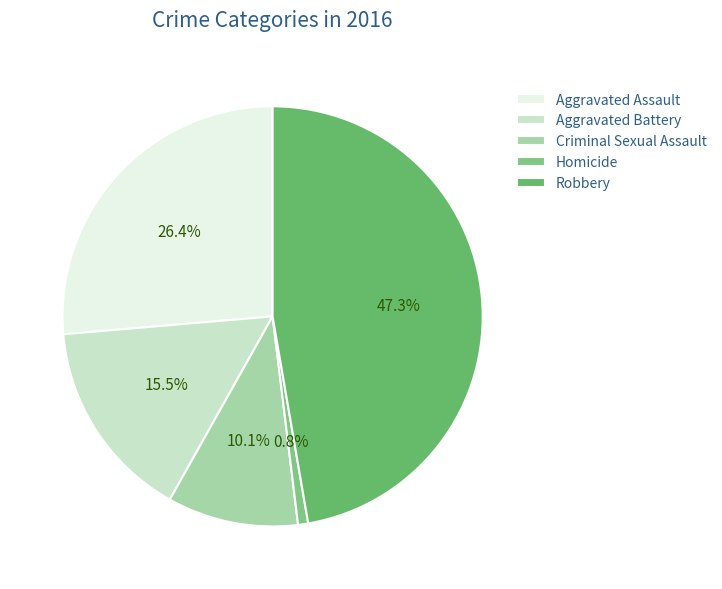

How many segments does this pie chart have?

5